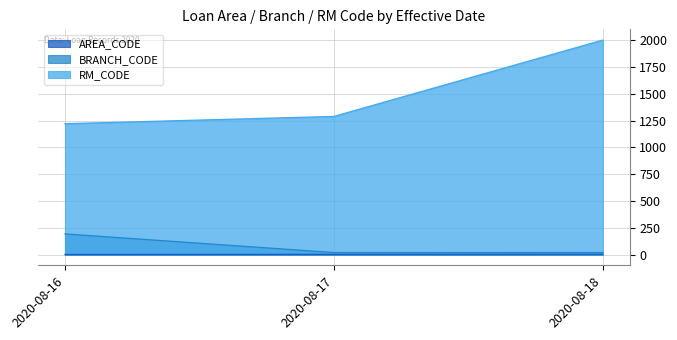

The value of BRANCH_CODE at 2020-08-16 is 193. True or false?

True